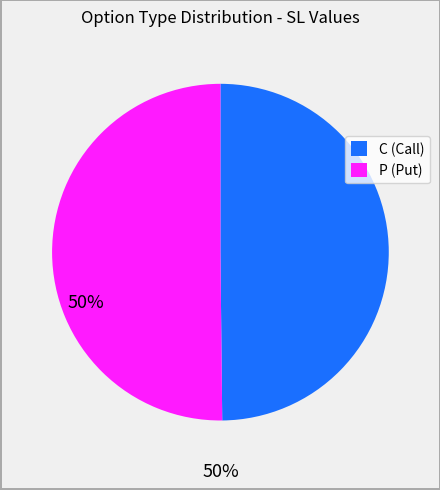

Is it true that P (Put) is 50% of the pie?

True